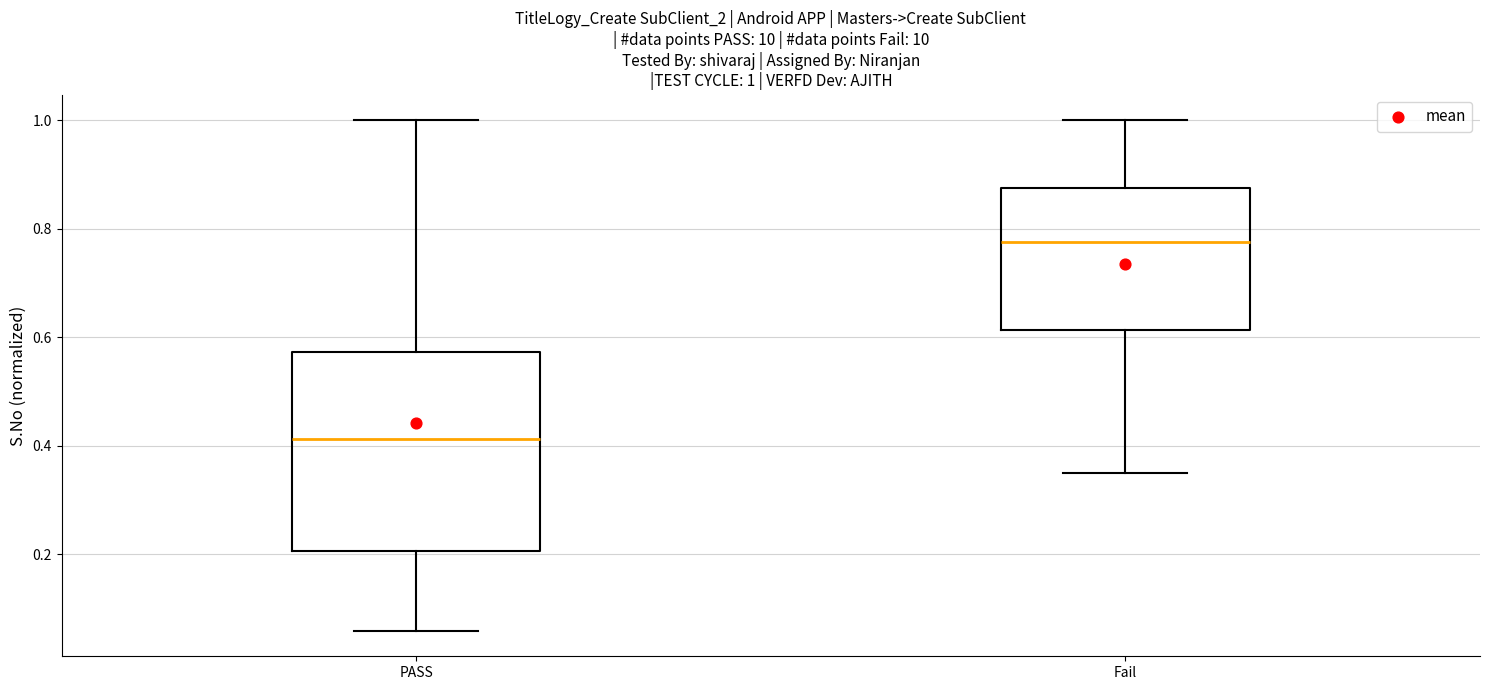

Which box is the tallest, from its lower edge to its upper edge?

PASS